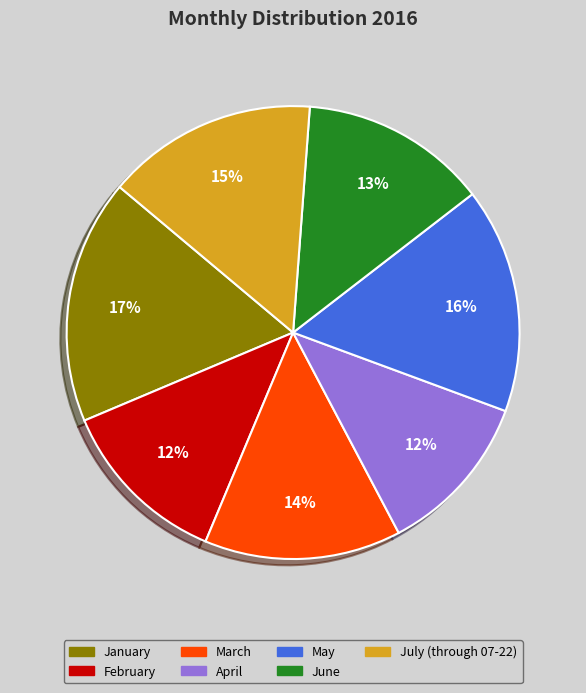

What is the ratio of the value at June to the value at May?

0.8